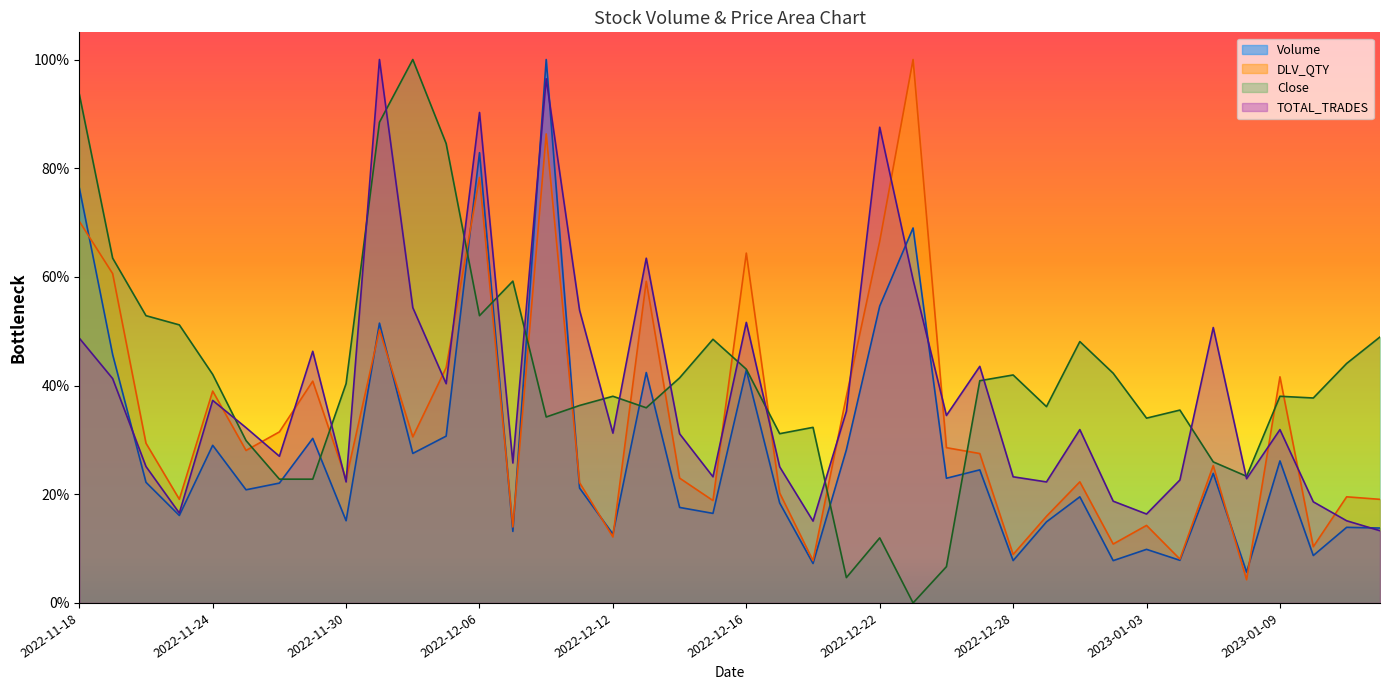

Is the value of Close at 2022-11-24 greater than the value of DLV_QTY at 2022-12-28?

Yes